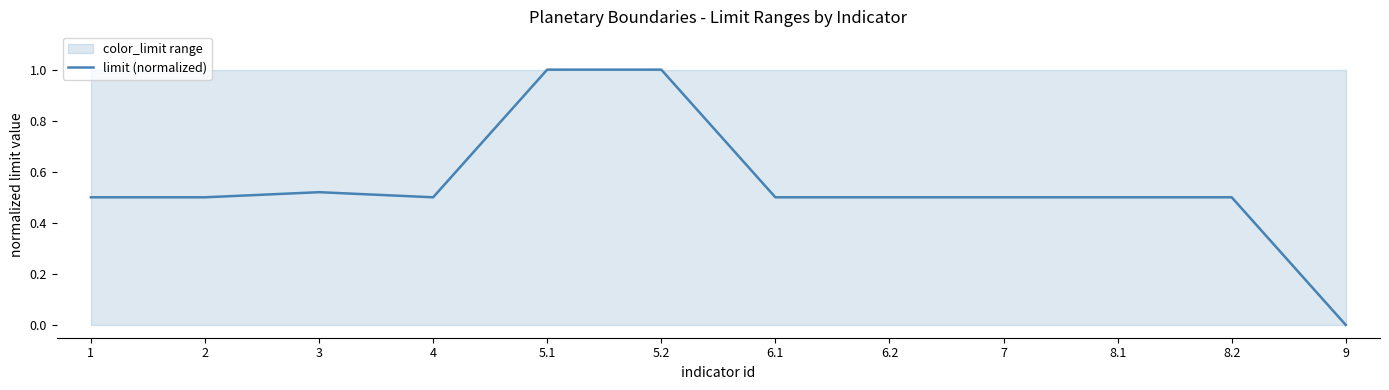

The value at 6.2 is 0.5. True or false?

True